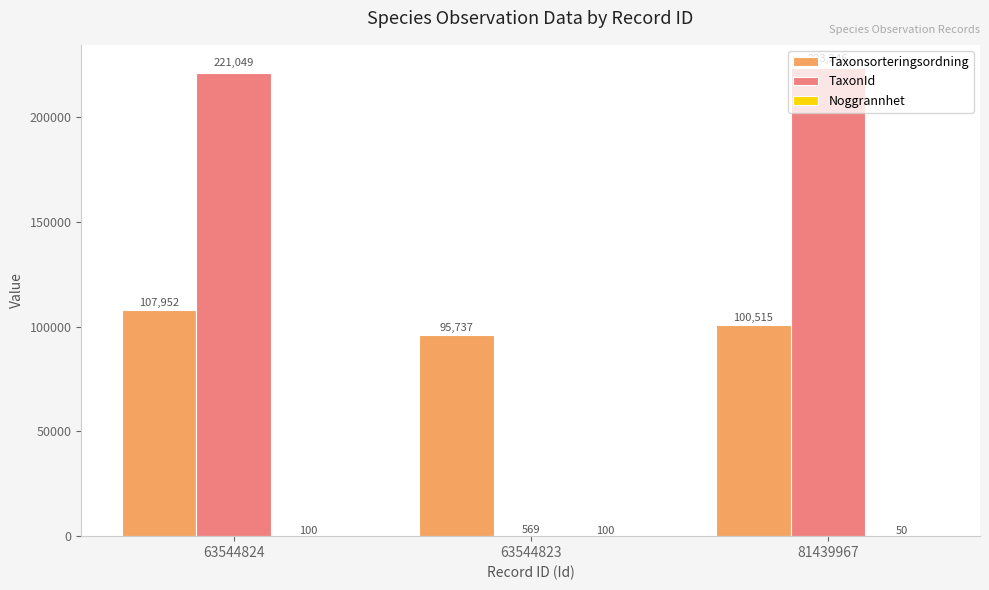

Between 63544824 and 81439967, which series saw the biggest shift?

Taxonsorteringsordning